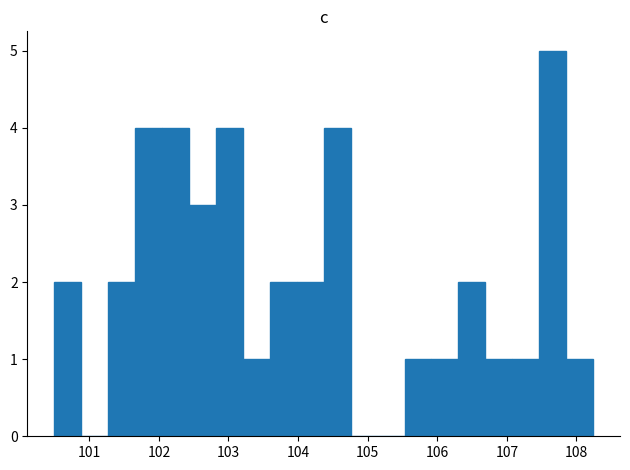

Around what value on the x-axis is the tallest bar? Give the approximate position of its centre, as read against the axis.

107.7